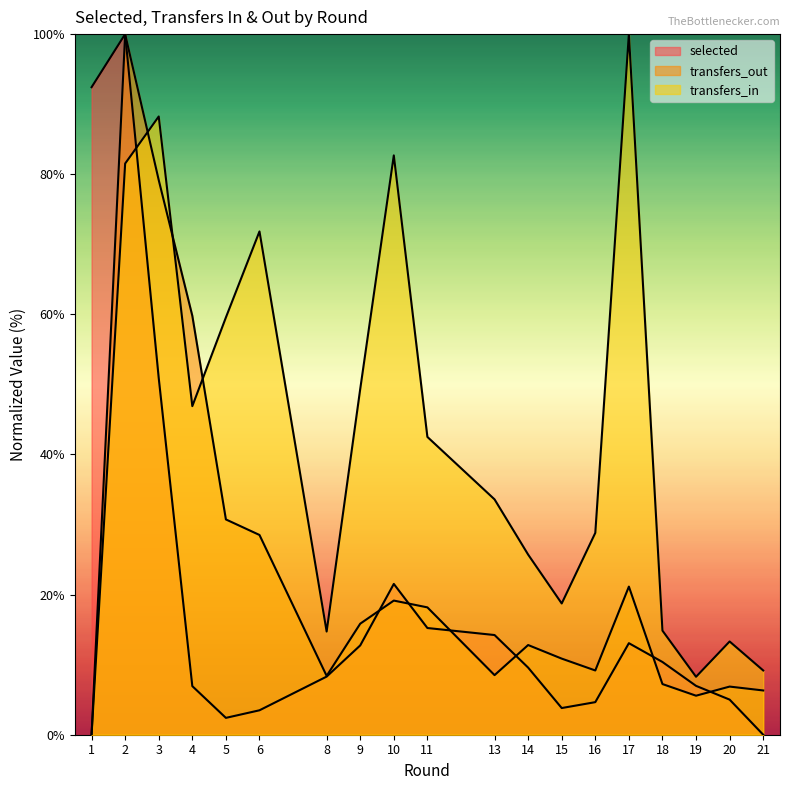

At which category is the sum across all series the highest?

2